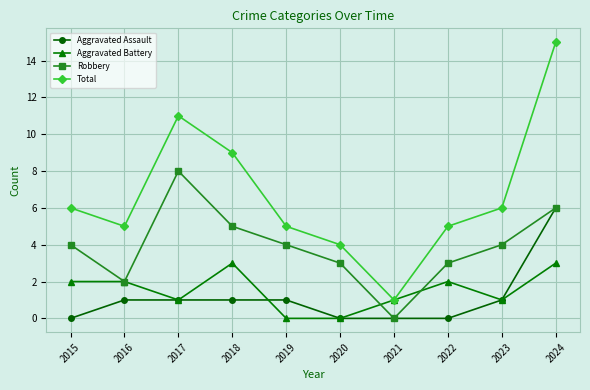

Reading left to right, what are all the values shown in this chart?

Aggravated Assault: 2015=0	2016=1	2017=1	2018=1	2019=1	2020=0	2021=0	2022=0	2023=1	2024=6
Aggravated Battery: 2015=2	2016=2	2017=1	2018=3	2019=0	2020=0	2021=1	2022=2	2023=1	2024=3
Robbery: 2015=4	2016=2	2017=8	2018=5	2019=4	2020=3	2021=0	2022=3	2023=4	2024=6
Total: 2015=6	2016=5	2017=11	2018=9	2019=5	2020=4	2021=1	2022=5	2023=6	2024=15